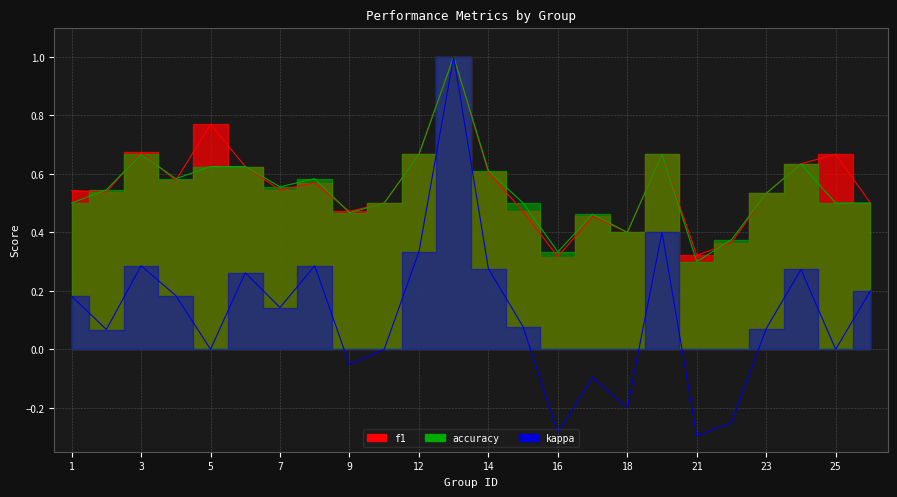

What is the difference between the maximum and second lowest values in the accuracy series?

0.7